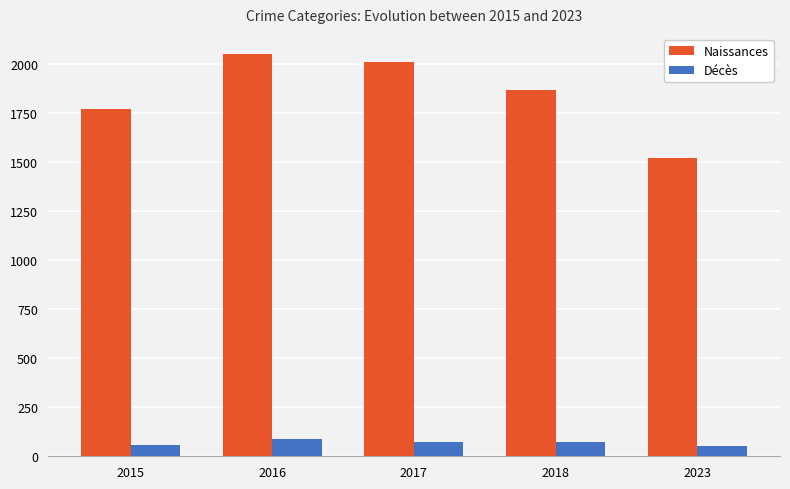

What is the sum of the Naissances values at 2018 and 2016?

3915